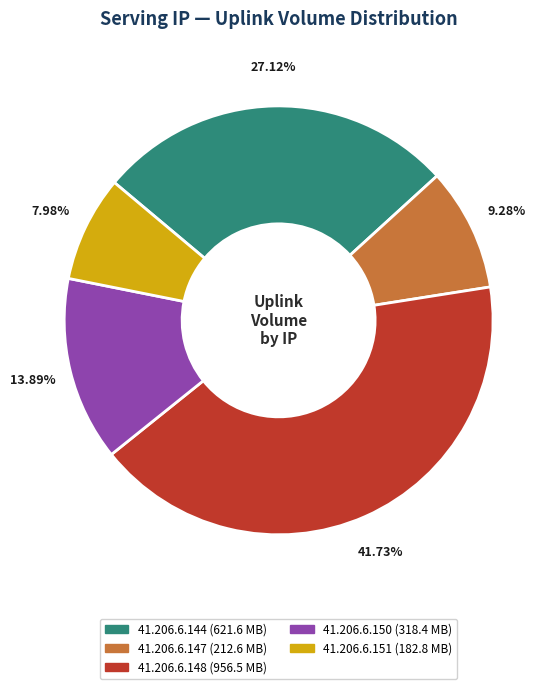

What percentage is the 41.206.6.151 slice, to the nearest percent?

8%